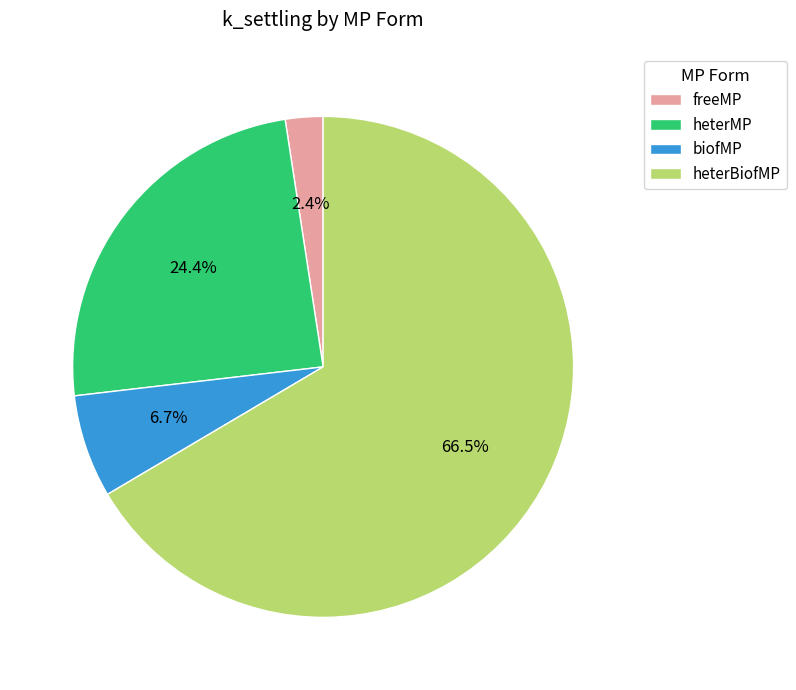

What portion of the pie excludes freeMP?

97.6%